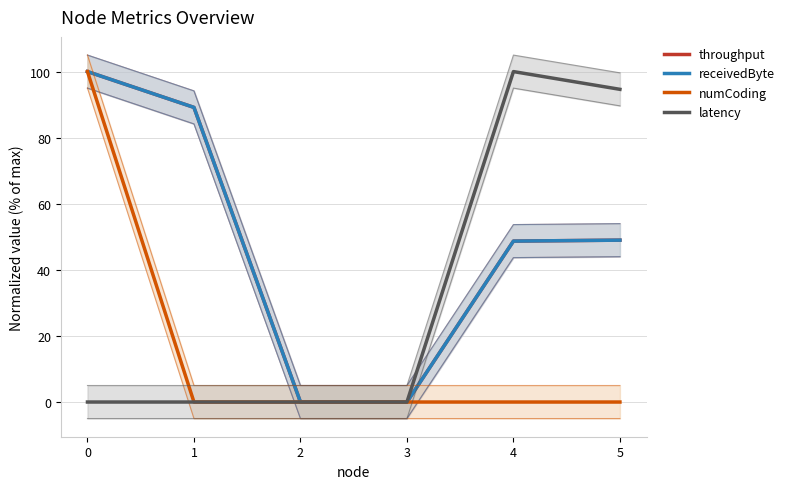

At how many categories does at least one series exceed 75?

4